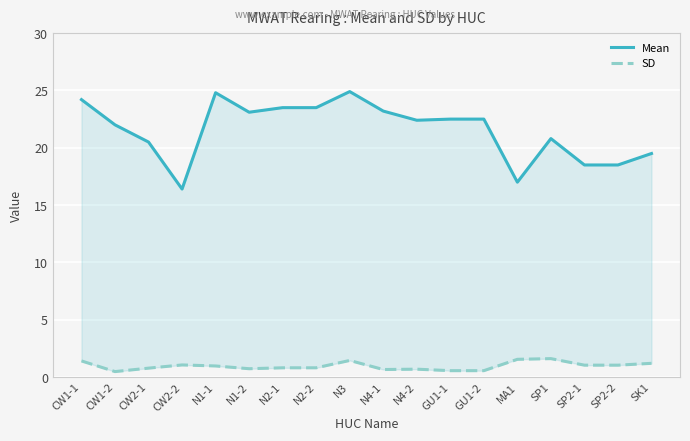

Between GU1-2 and CW1-1, which is larger?

CW1-1